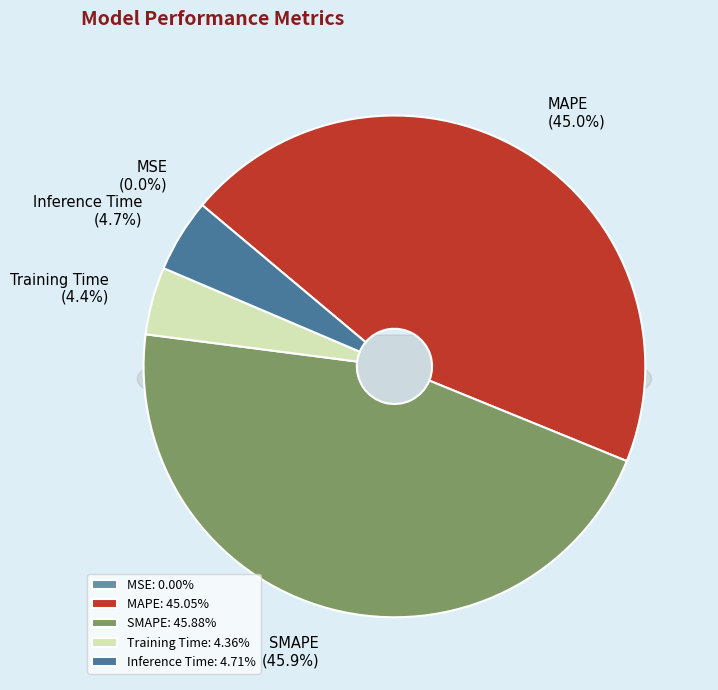

To the nearest percent, what percentage of the pie is Inference Time?

5%